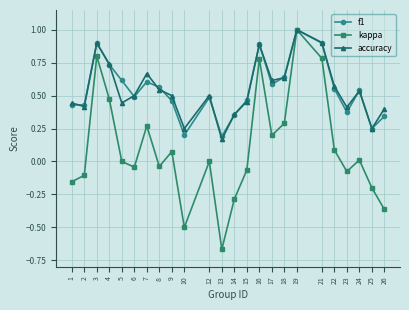

True or false: f1 has more than 0 points higher than both neighbors.

True